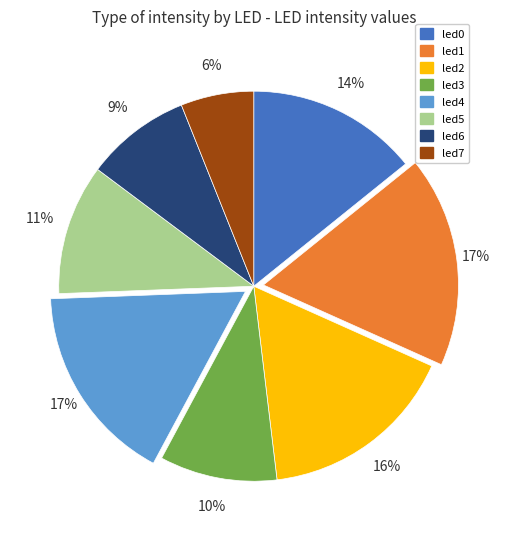

Between led1 and led7, which is larger?

led1